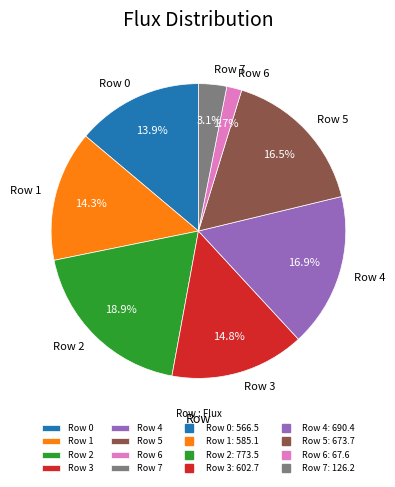

Between Row 7 and Row 6, which is larger?

Row 7